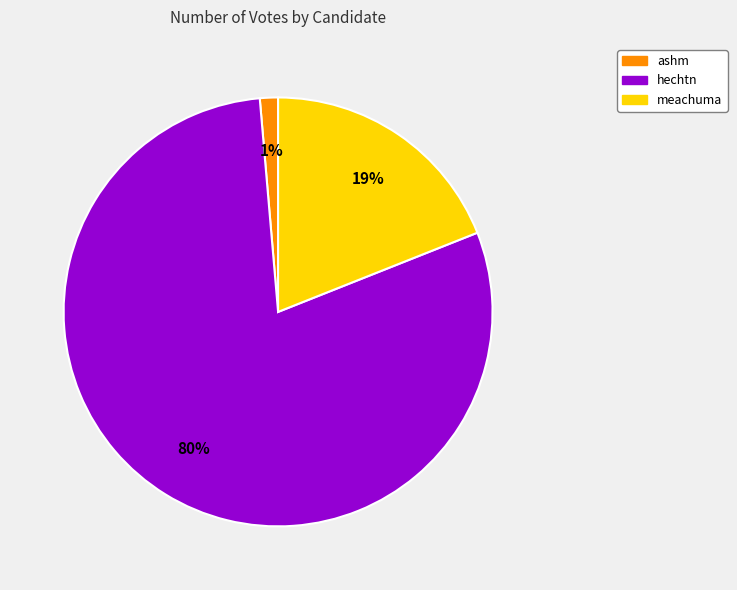

Is it true that meachuma is 11% of the pie?

False